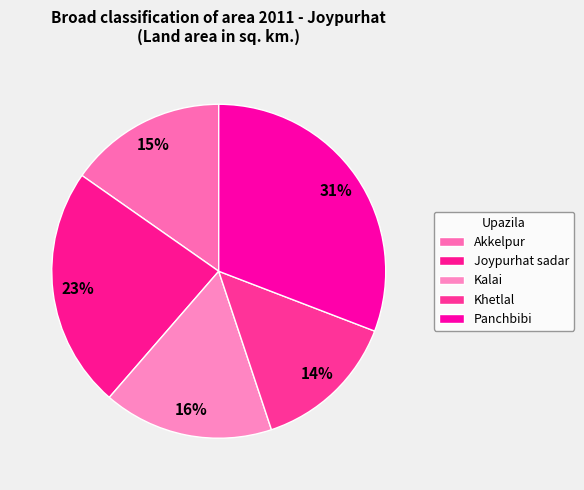

Is there a majority slice in this chart?

No